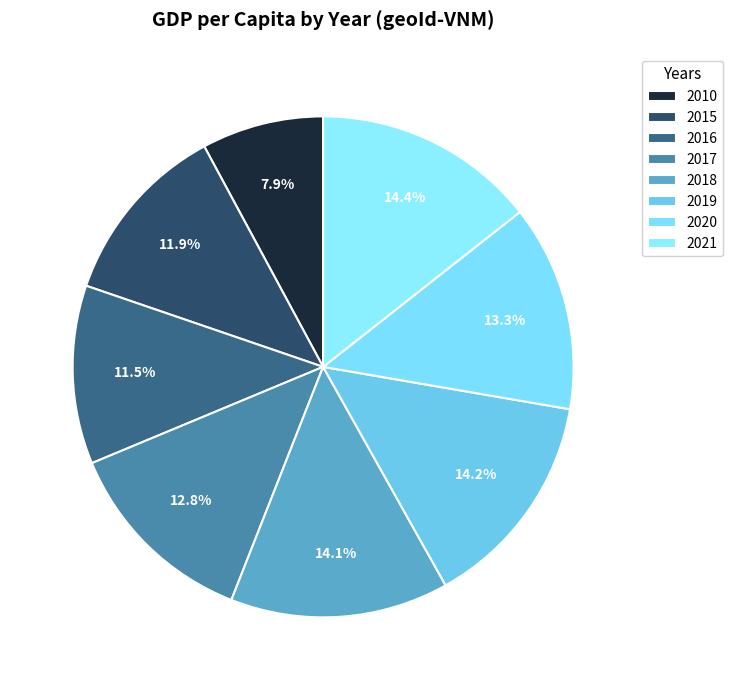

To the nearest percent, what is the average slice percentage?

12%